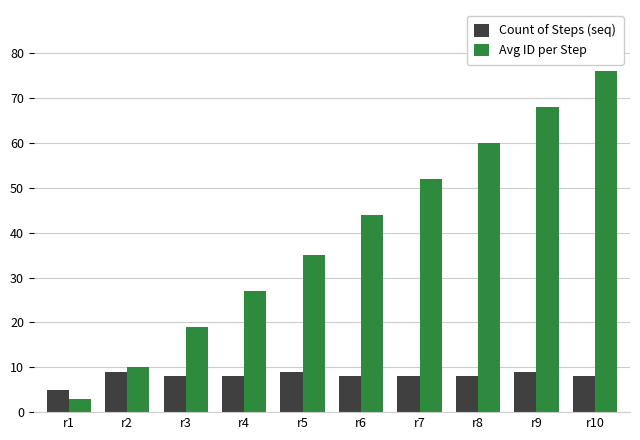

The Avg ID per Step series shows 15 at r5. True or false?

False